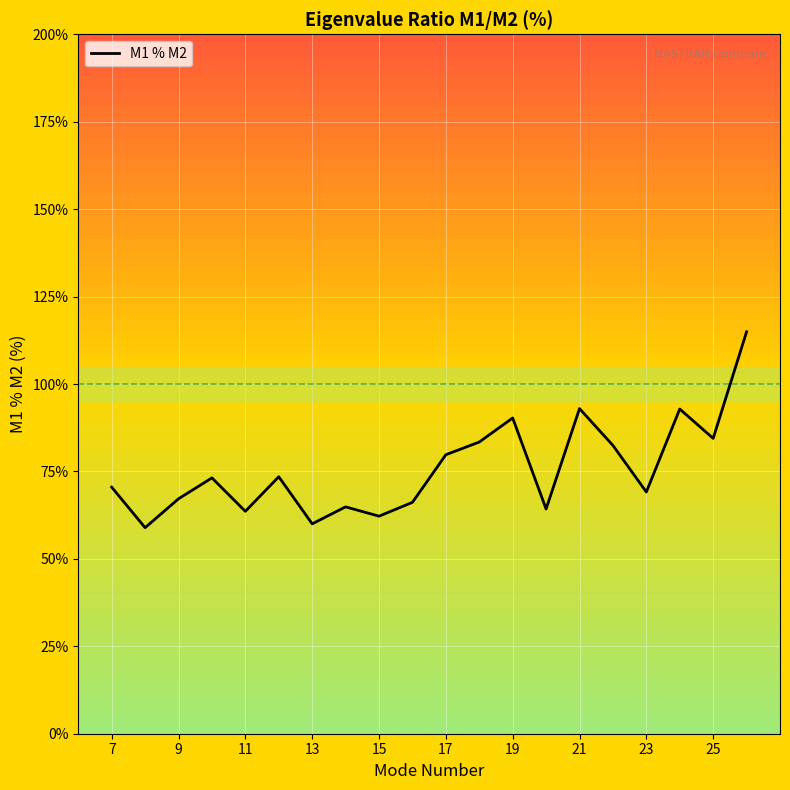

What is the minimum value shown in the chart?

58.9